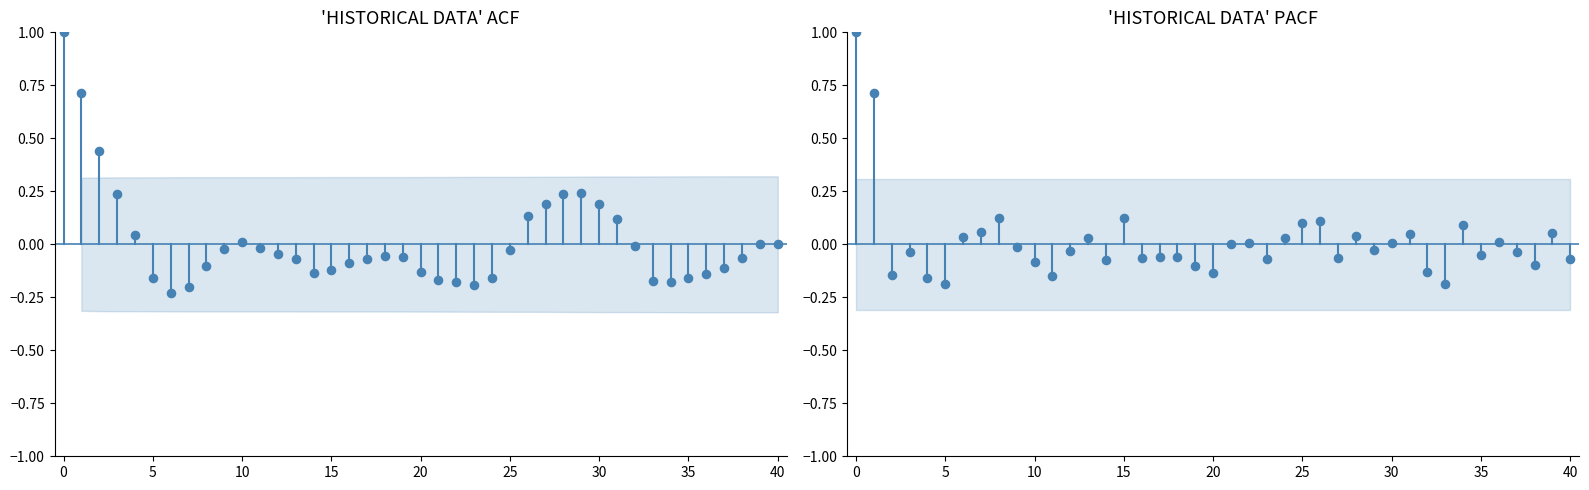

What is the change in value from −5 to 0?

+1